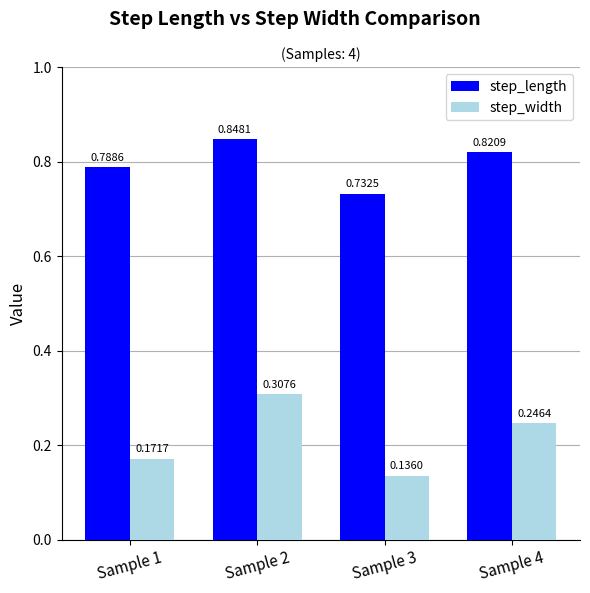

At how many categories does at least one series exceed 0?

4